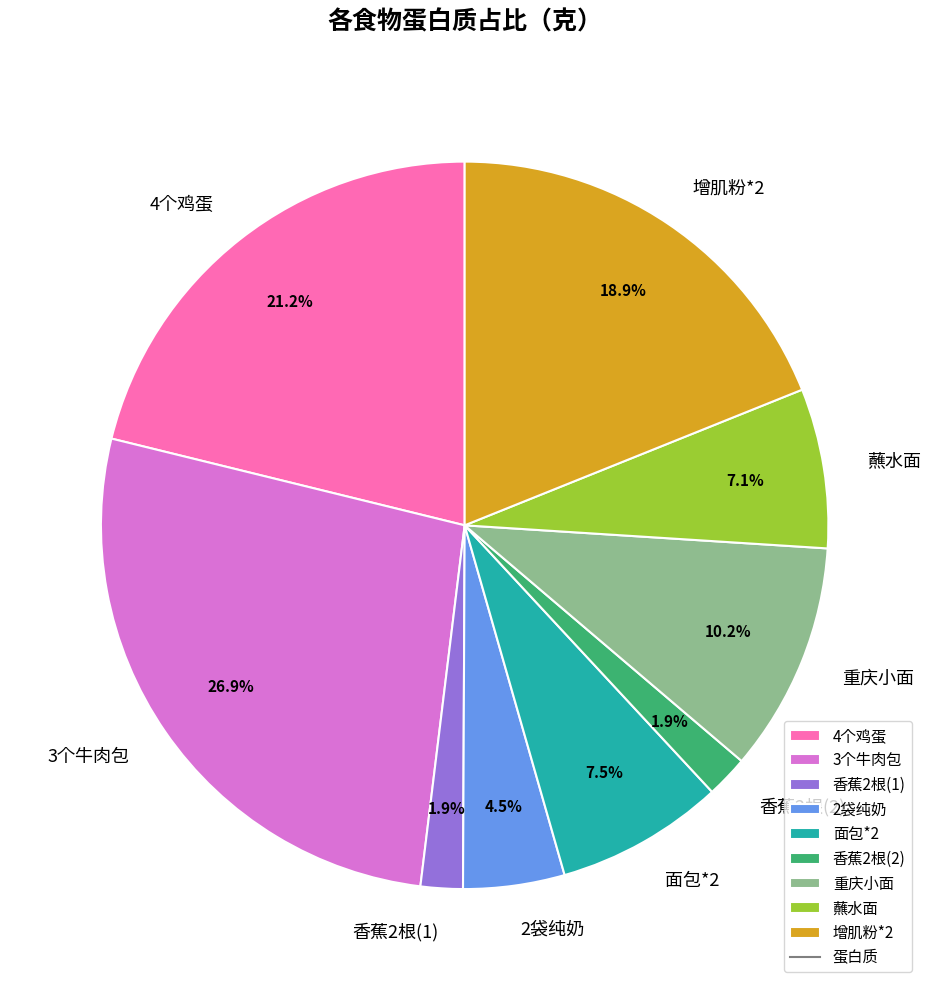

Is 2袋纯奶 the majority of the pie?

No